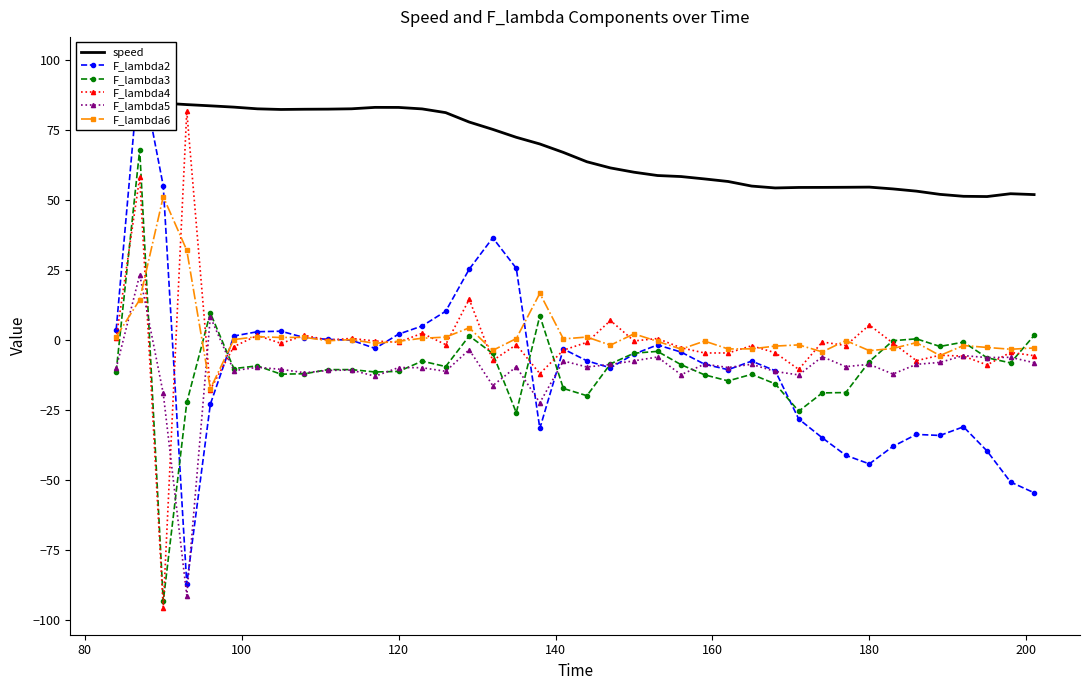

What is the lowest value of the F_lambda2 series?

-87.2